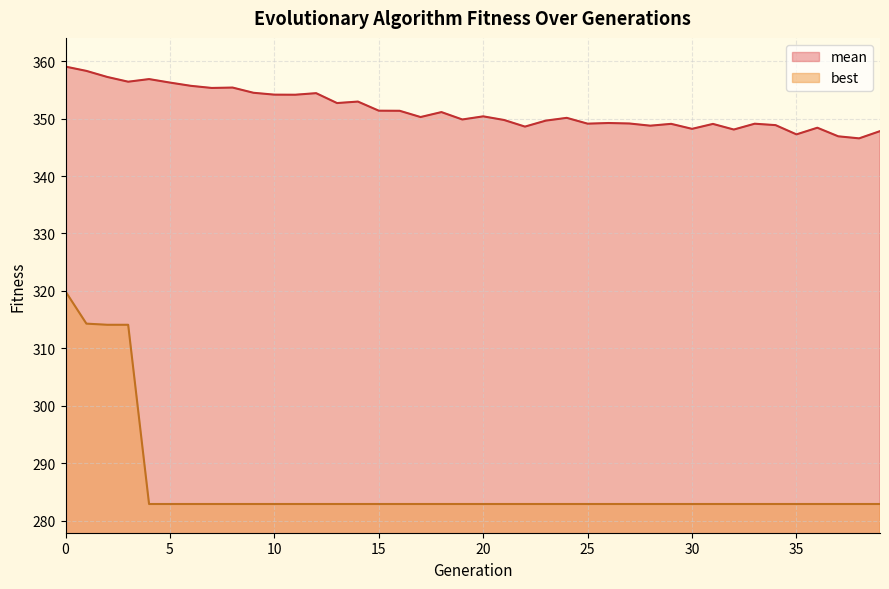

Between 10 and 2, which is larger?

2